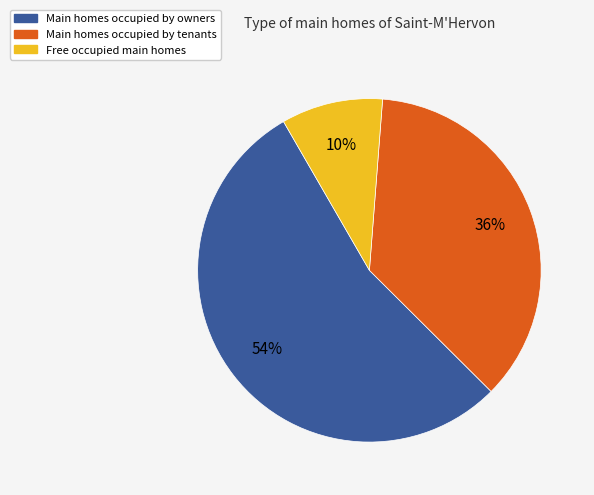

To the nearest percent, what is the average slice percentage?

33%